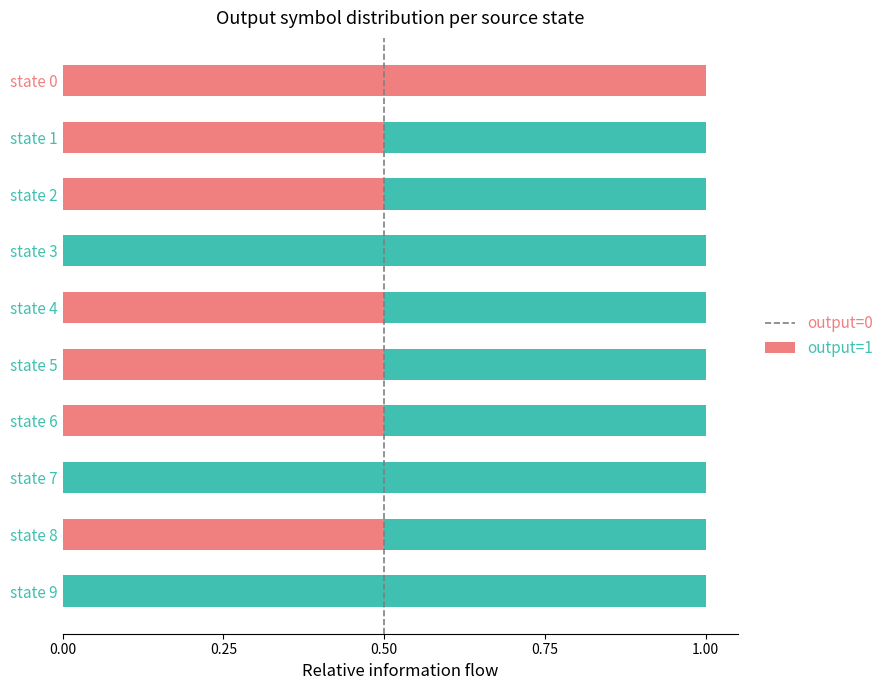

The output=0 series shows 0.5 at state 1. True or false?

True